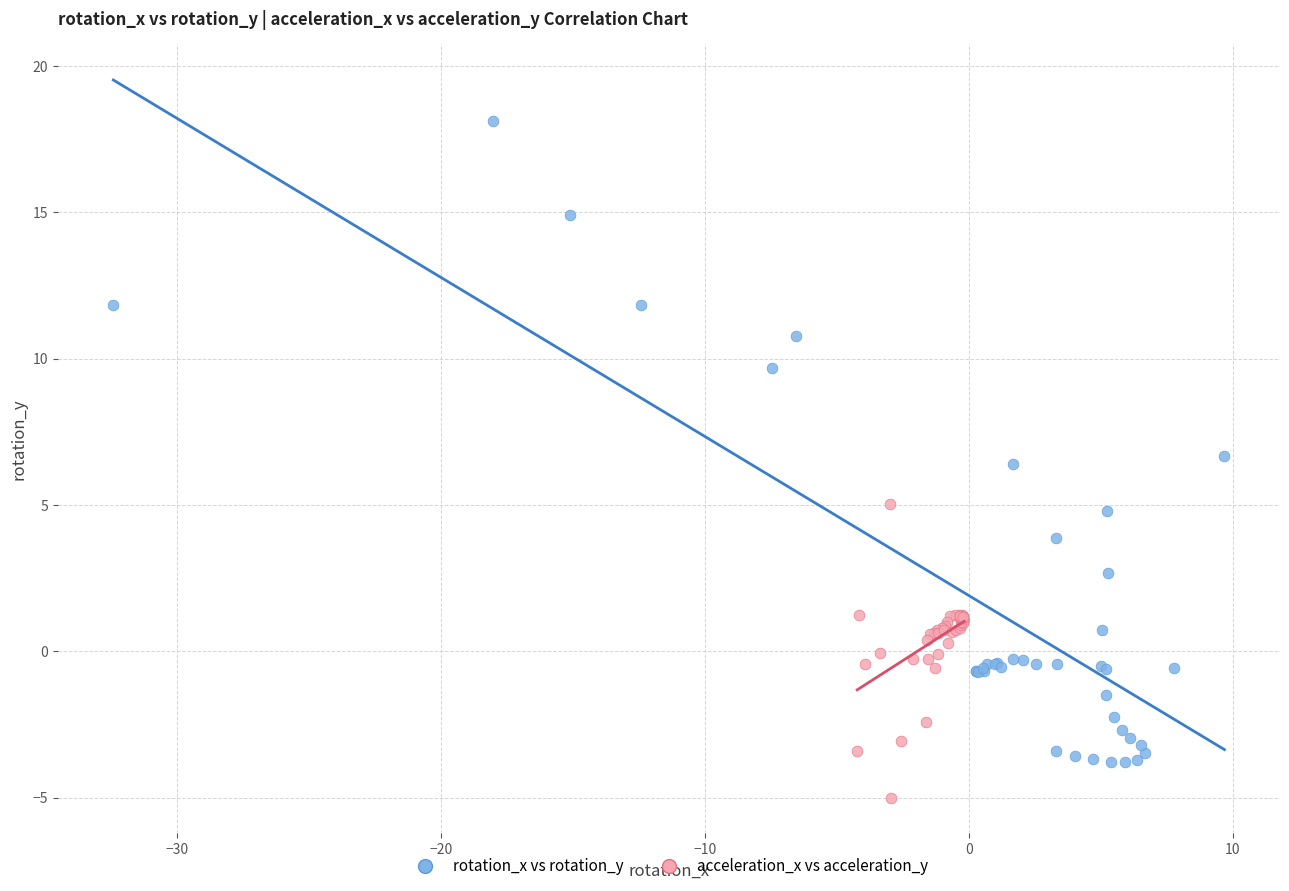

Which series contains the lowest Y value?

acceleration_x vs acceleration_y